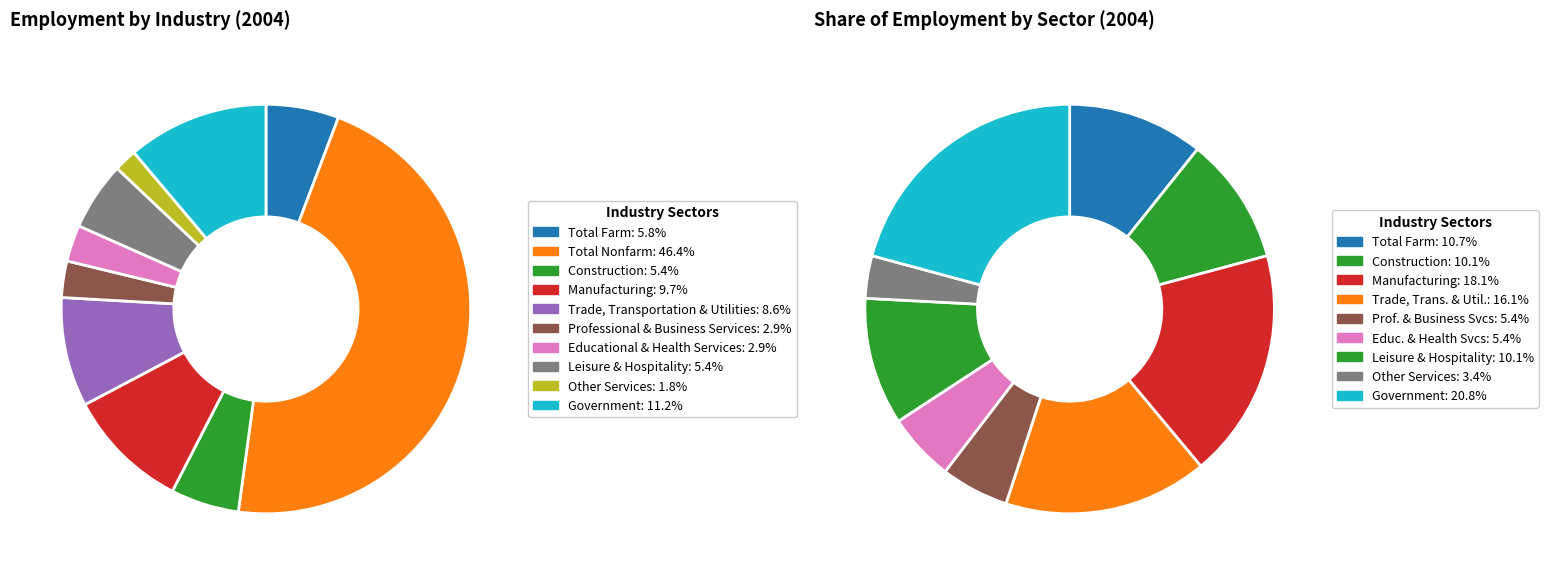

Is it true that Professional & Business Services is 3% of the pie?

True